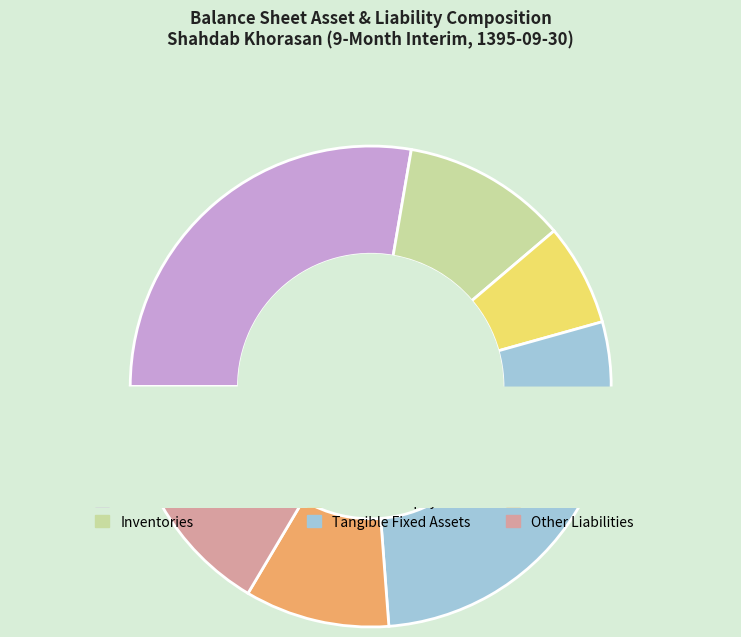

Combined, do tangible_fixed_assets and short_term_loans account for over 50%?

No